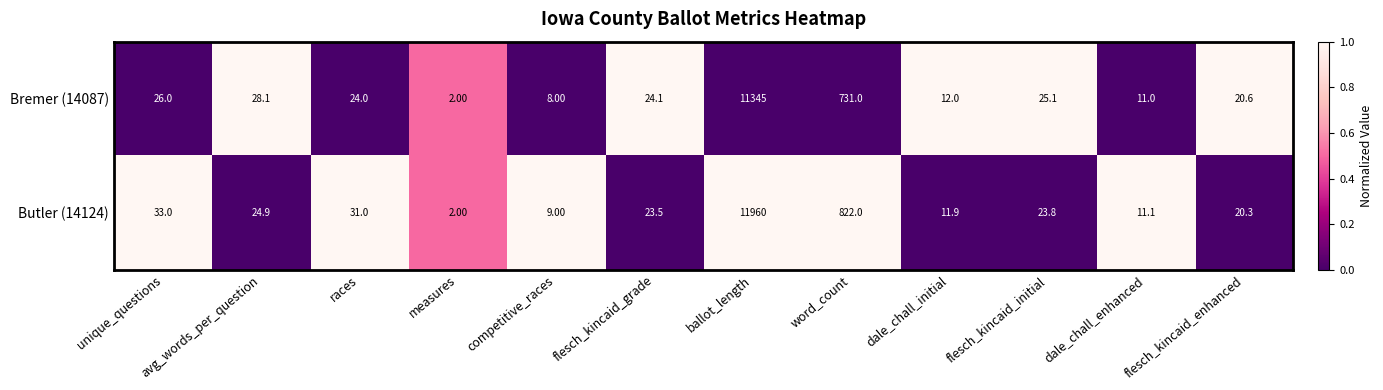

Which series changed the most between avg_words_per_question and races?

Butler (14124)